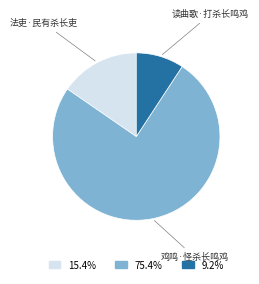

Is there a majority slice in this chart?

Yes